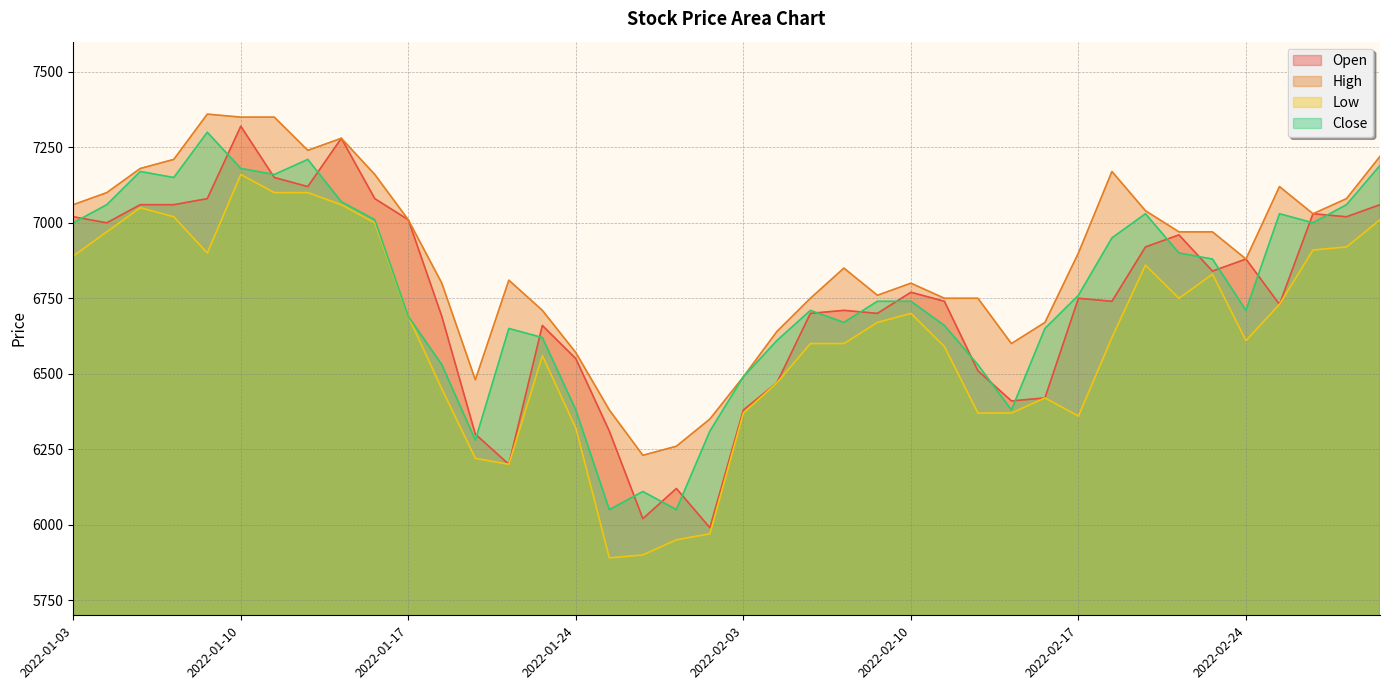

Which series has the largest range (max minus min)?

Open